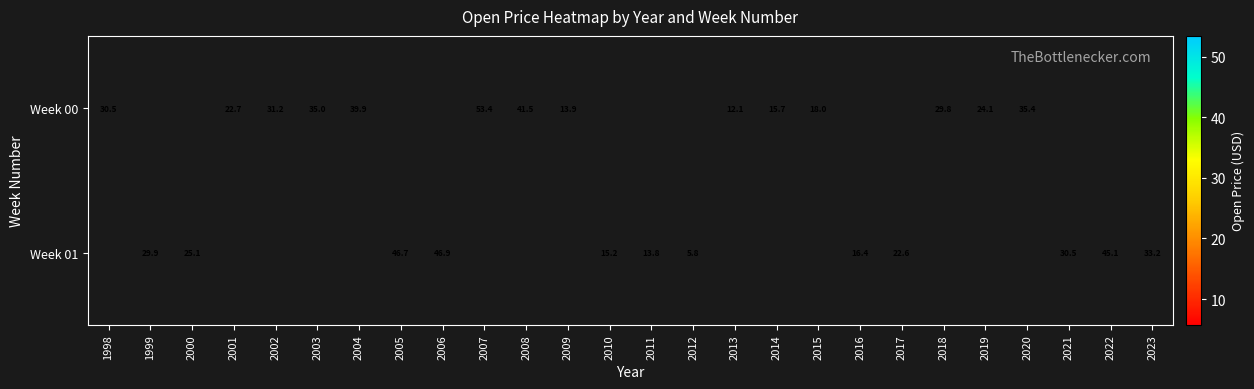

How many distinct data groups are displayed?

2